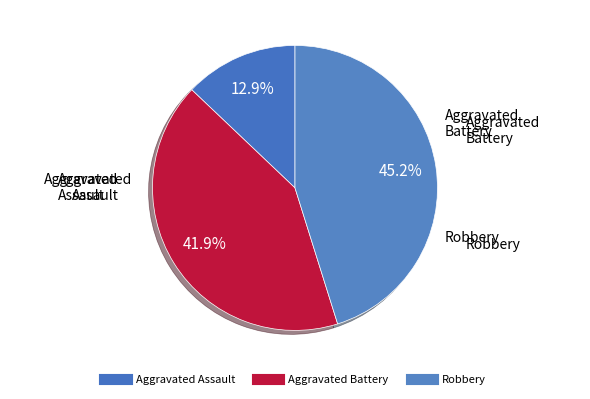

Combined, what portion of the pie is Aggravated Assault and Aggravated Battery?

54.8%